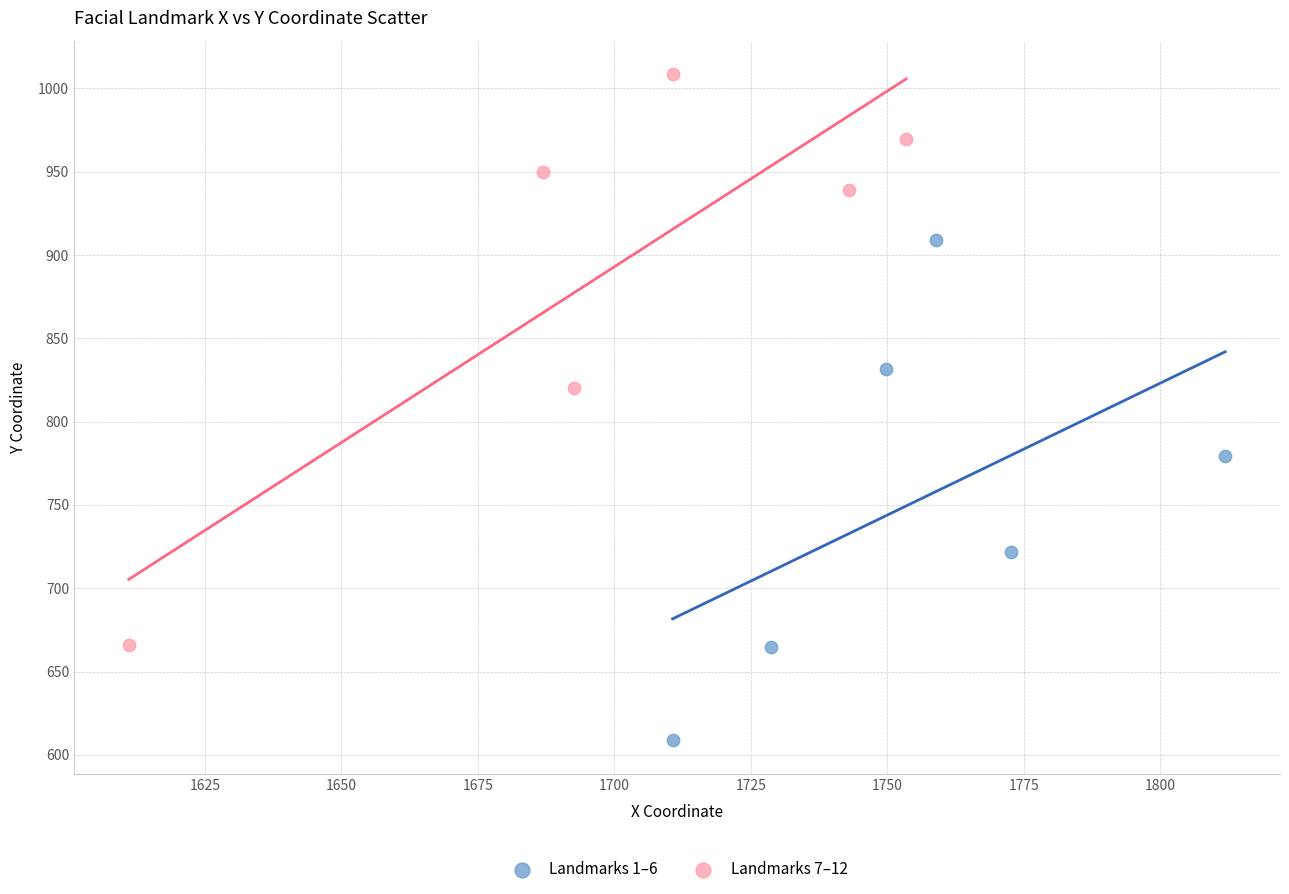

Which series reaches the minimum Y coordinate?

Landmarks 1–6